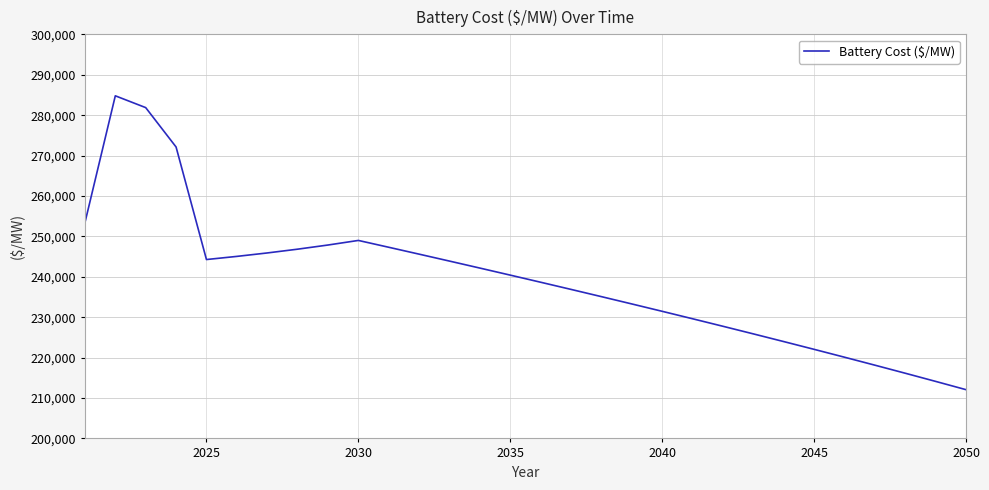

What is the minimum value shown in the chart?

212063.7